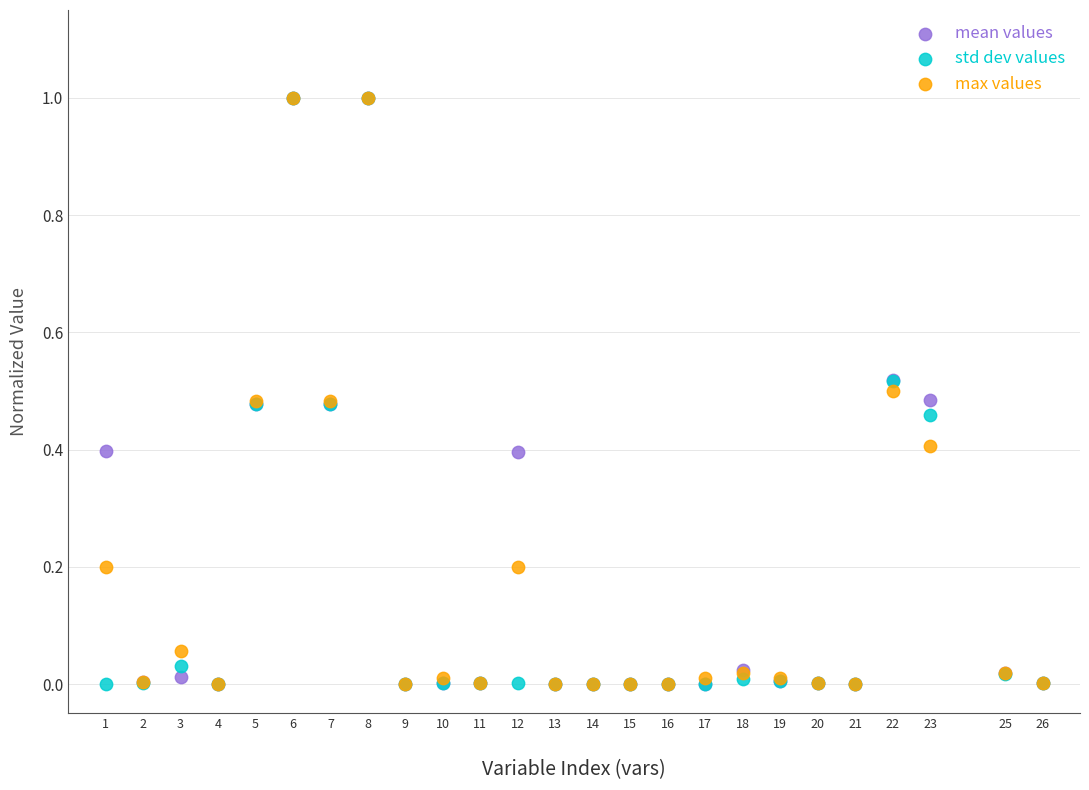

What are all the series names shown in the legend?

mean values, std dev values, max values